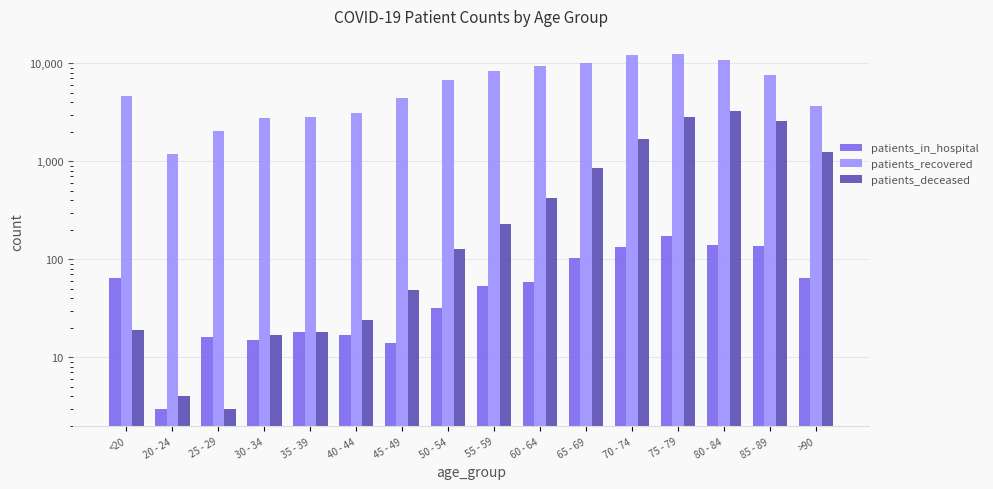

What is the label of the 10th bar from the right?

45 - 49